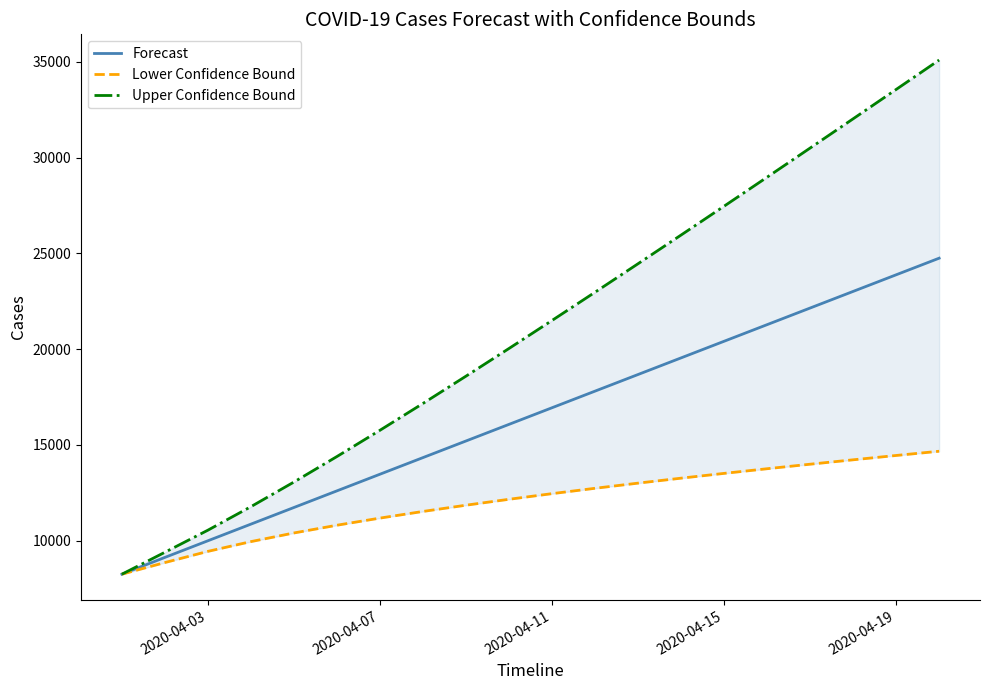

Reading left to right, list all the values displayed in this chart.

Forecast: 8251.0	9127.9	9996.4	10865.0	11733.5	12602.0	13470.5	14338.0	15205.5	16073.0	16940.5	17808.1	18675.6	19543.1	20410.6	21278.1	22145.6	23013.1	23880.6	24748.2
Lower Confidence Bound: 8251.0	8859.1	9443.0	9952.6	10403.9	10808.0	11180.0	11527.0	11853.0	12162.0	12456.0	12736.0	13005.0	13264.0	13514.0	13757.0	13993.0	14223.0	14449.0	14670.0
Upper Confidence Bound: 8251.0	9396.8	10549.8	11777.3	13063.0	14395.0	15765.0	17165.0	18590.0	20035.0	21497.0	22972.0	24459.0	25956.0	27462.0	28976.0	30497.0	32024.0	33556.0	35092.0